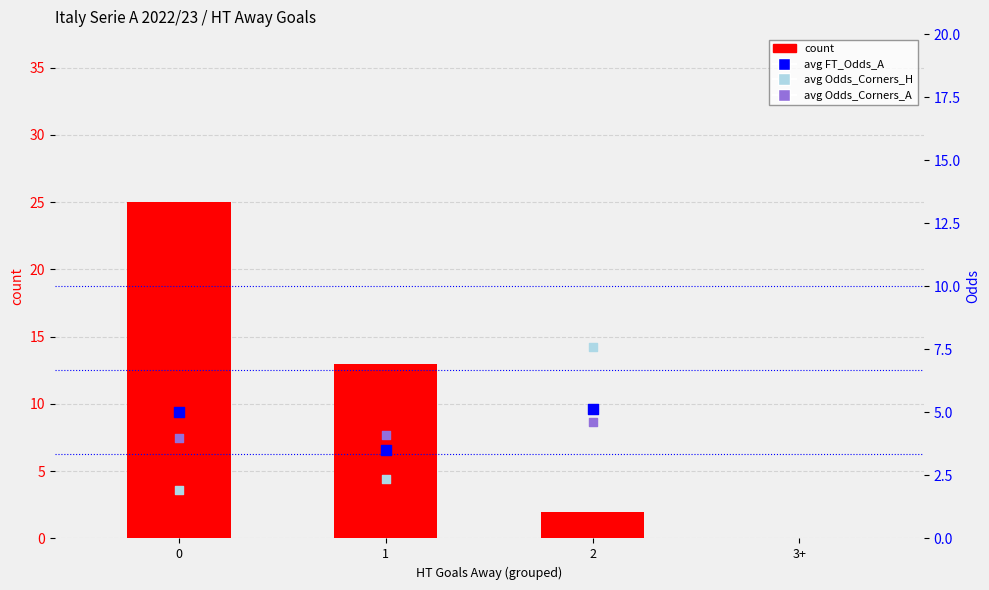

Which series has the largest total across all categories?

count